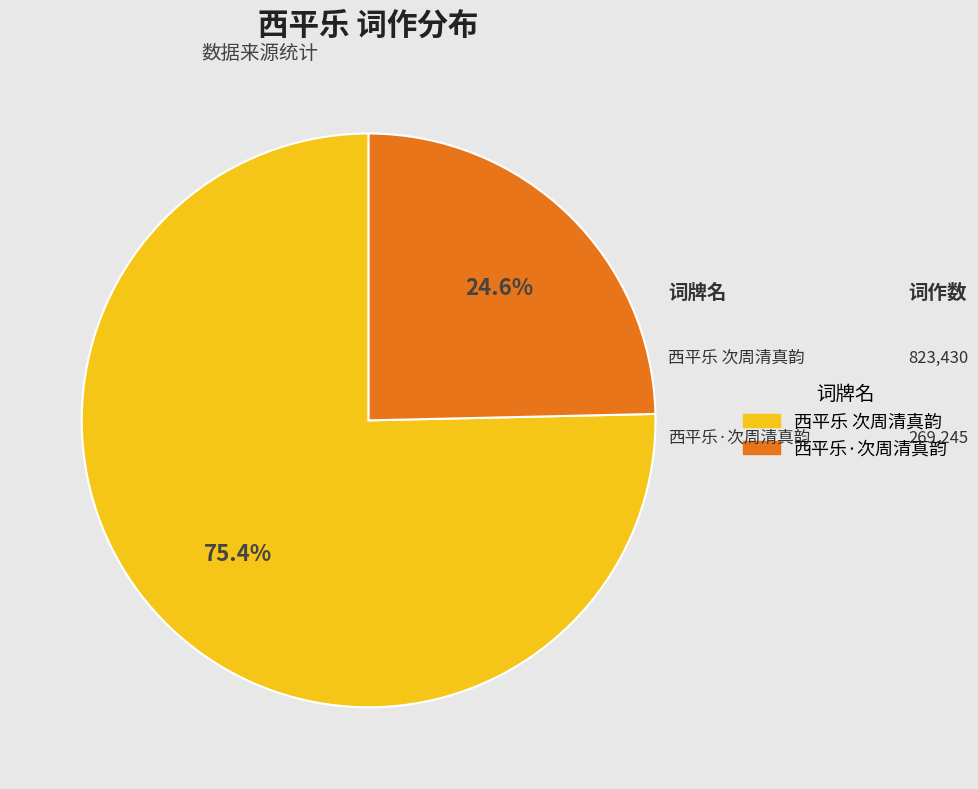

How much of the chart is everything except 西平乐·次周清真韵?

75.4%